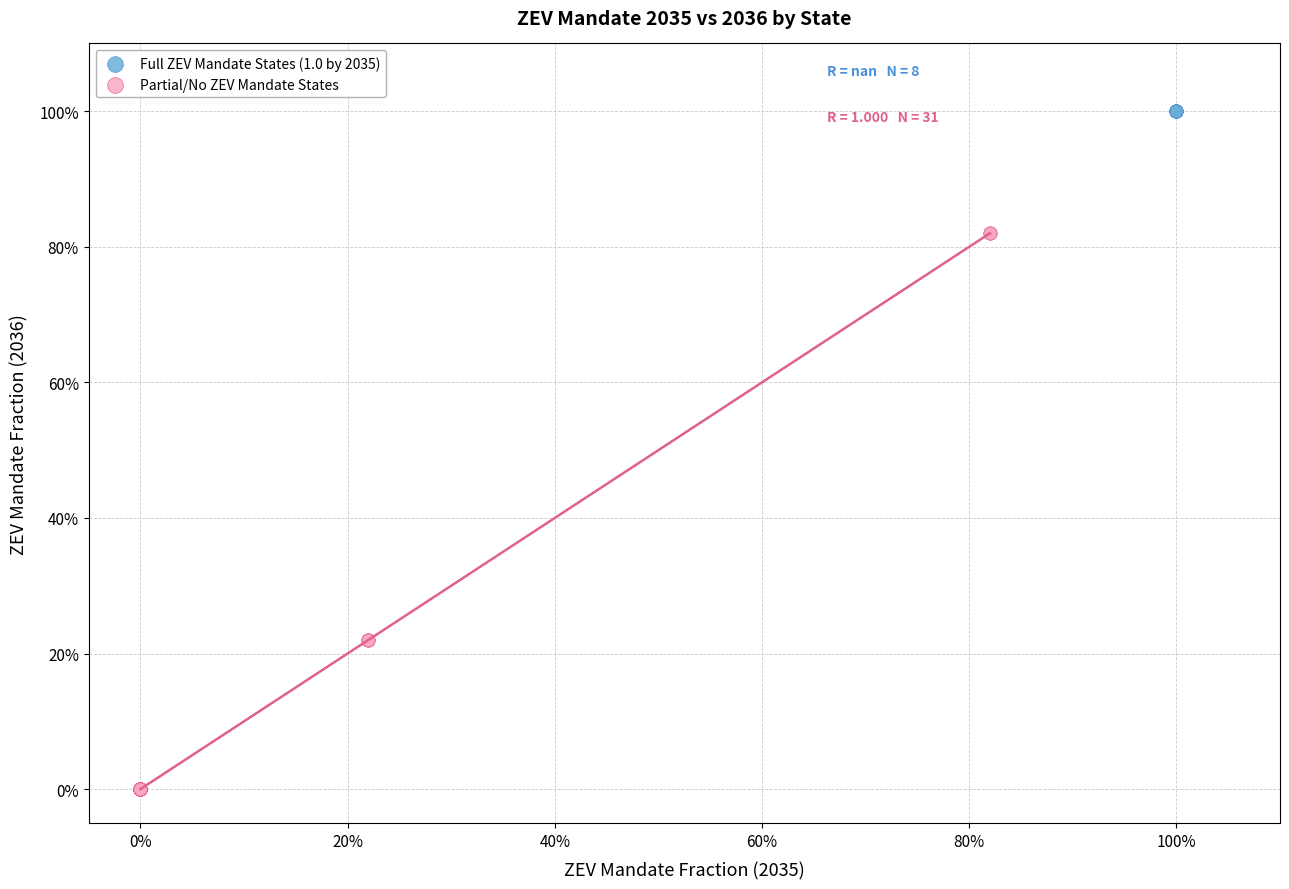

Which series contains the highest Y value?

Full ZEV Mandate States (1.0 by 2035)